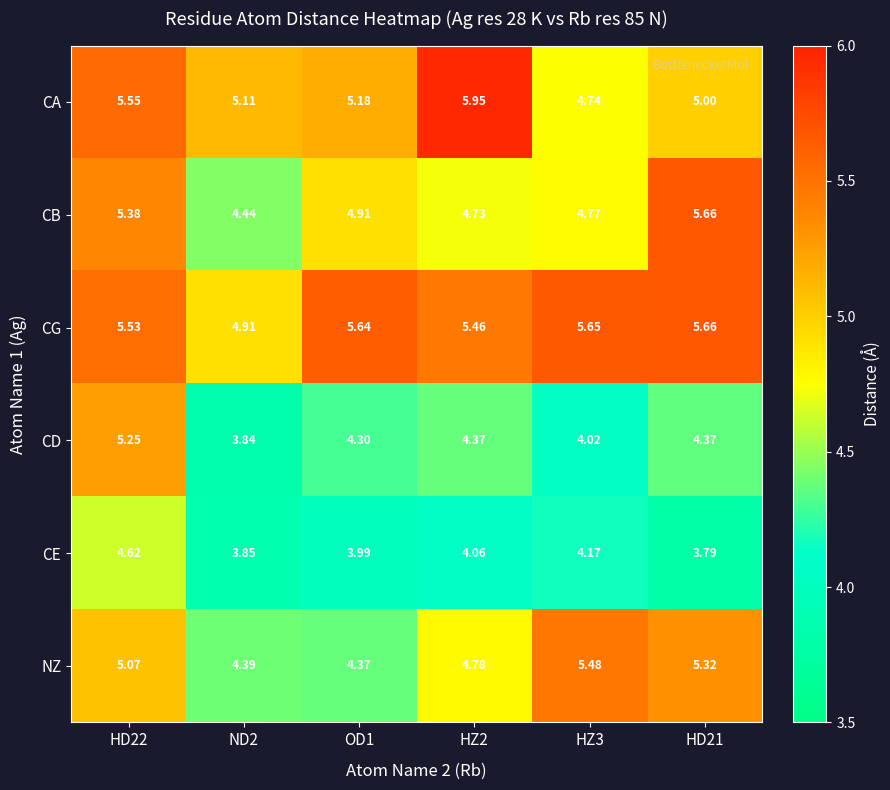

Which series has the widest spread of values?

CD